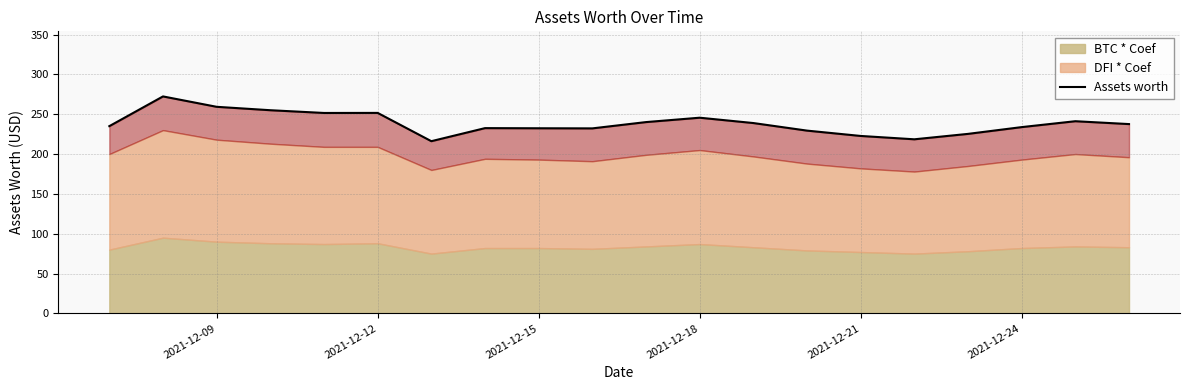

How many values are below 237?

10